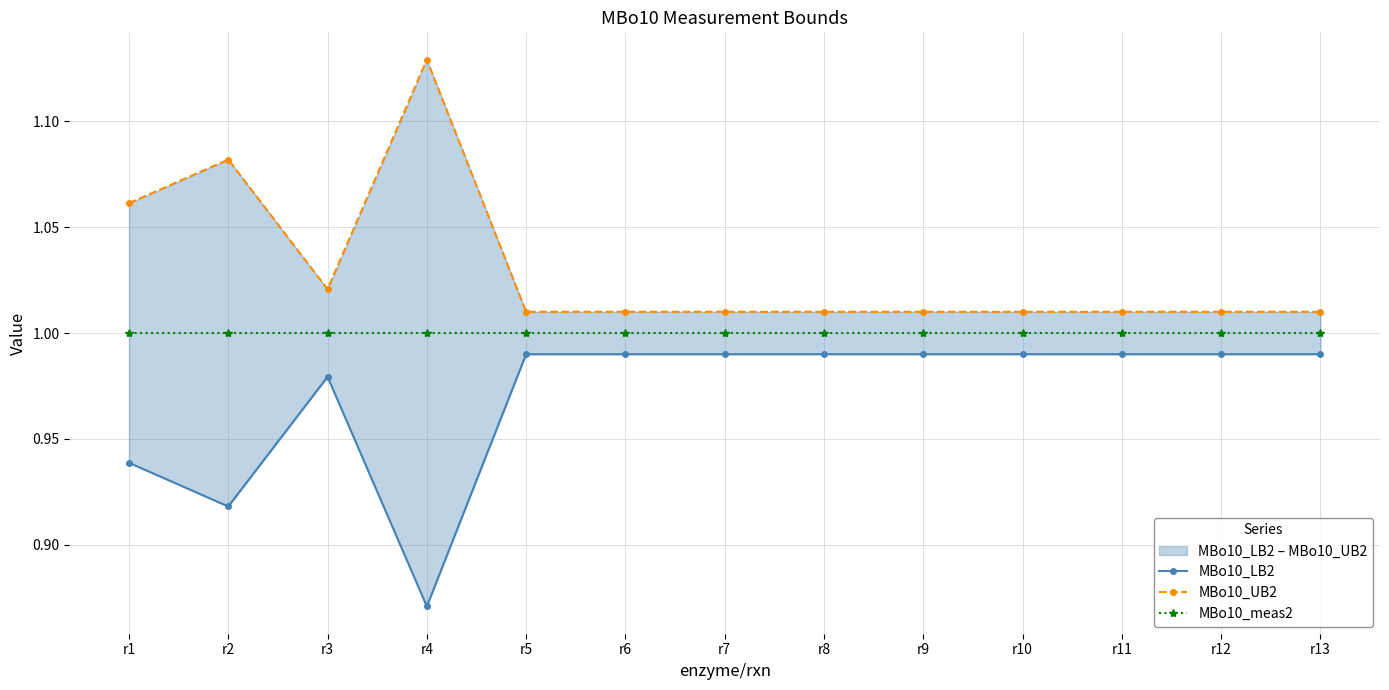

List the labels in order of MBo10_LB2 value, largest first.

r5, r6, r7, r8, r9, r10, r11, r12, r13, r3, r1, r2, r4